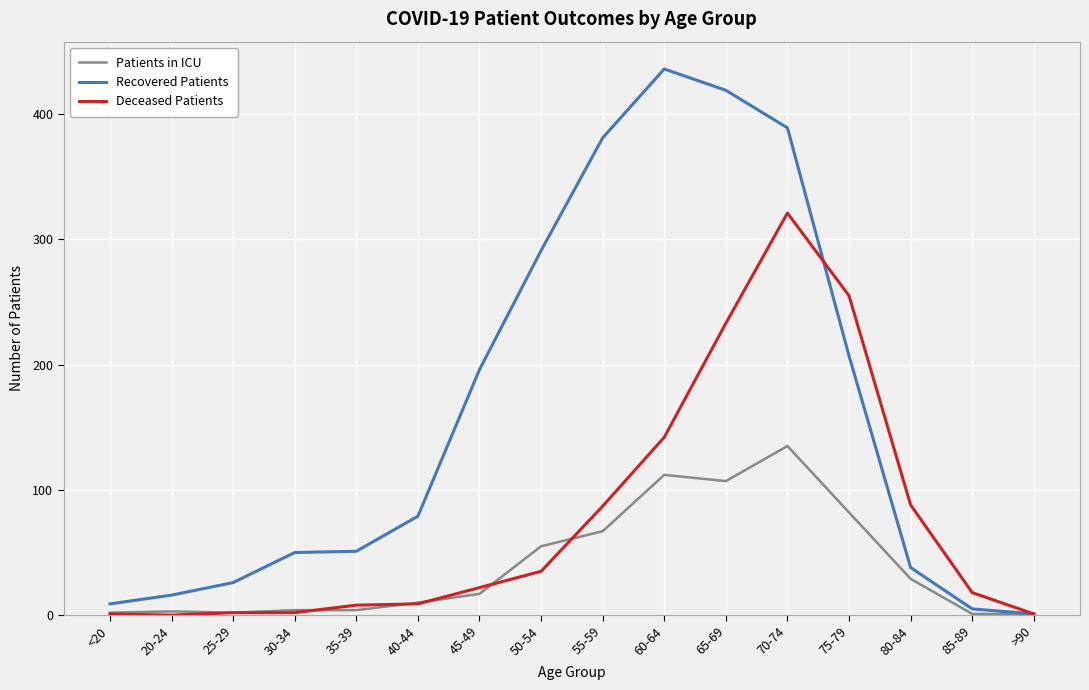

Which category has the highest value in the Patients in ICU series?

70-74